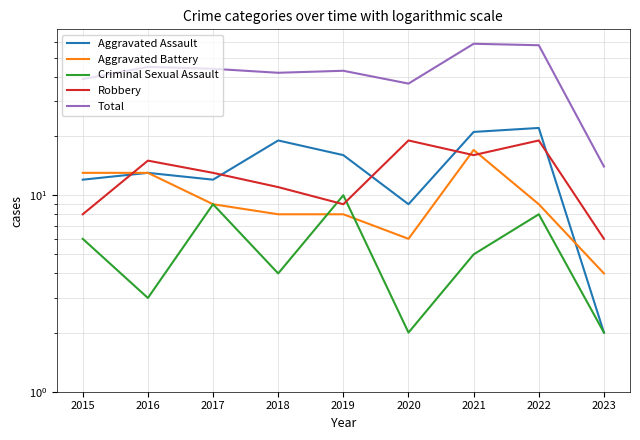

What is the approximate value of Aggravated Assault at 2015, to the nearest 10?

10